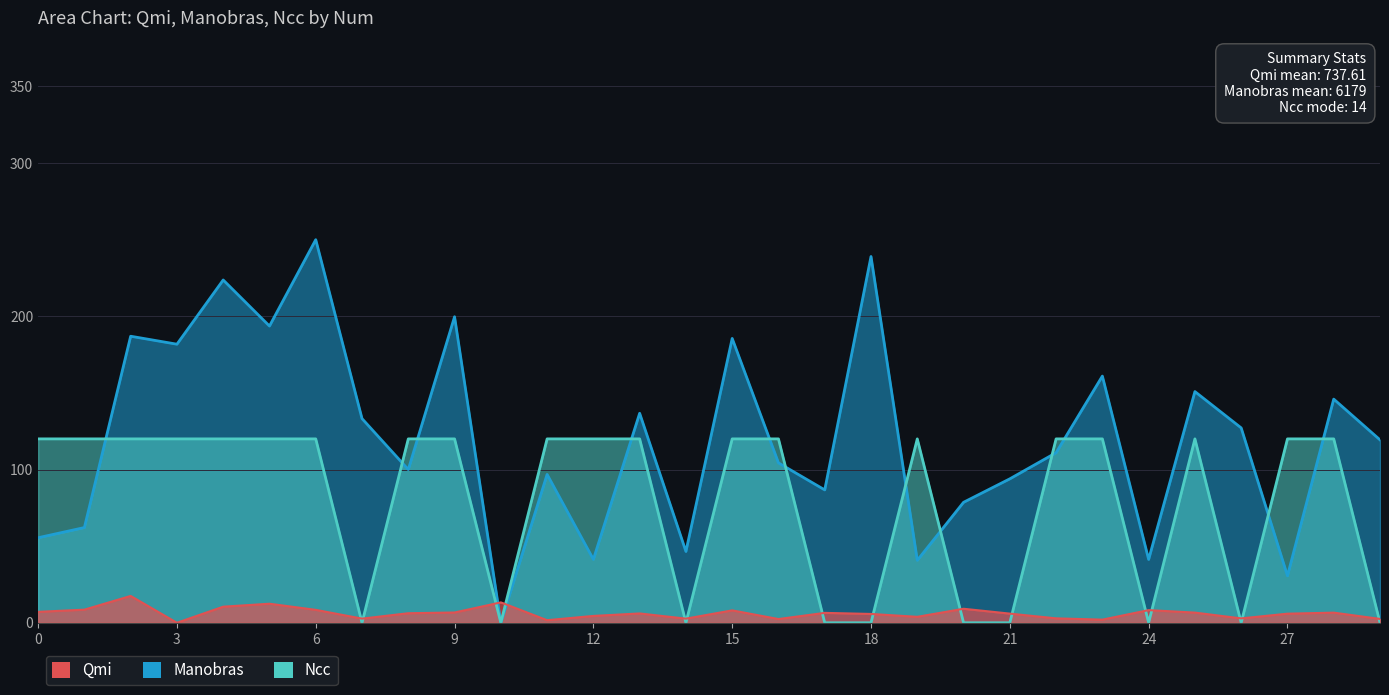

How many values in Qmi are above zero?

29